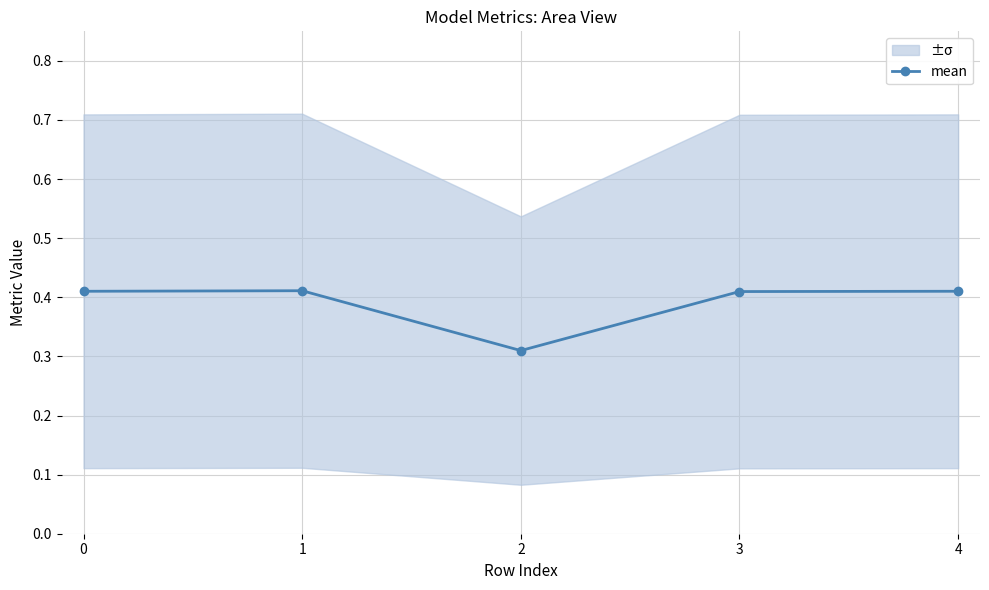

How many points are higher than both their immediate neighbors (excluding endpoints)?

1